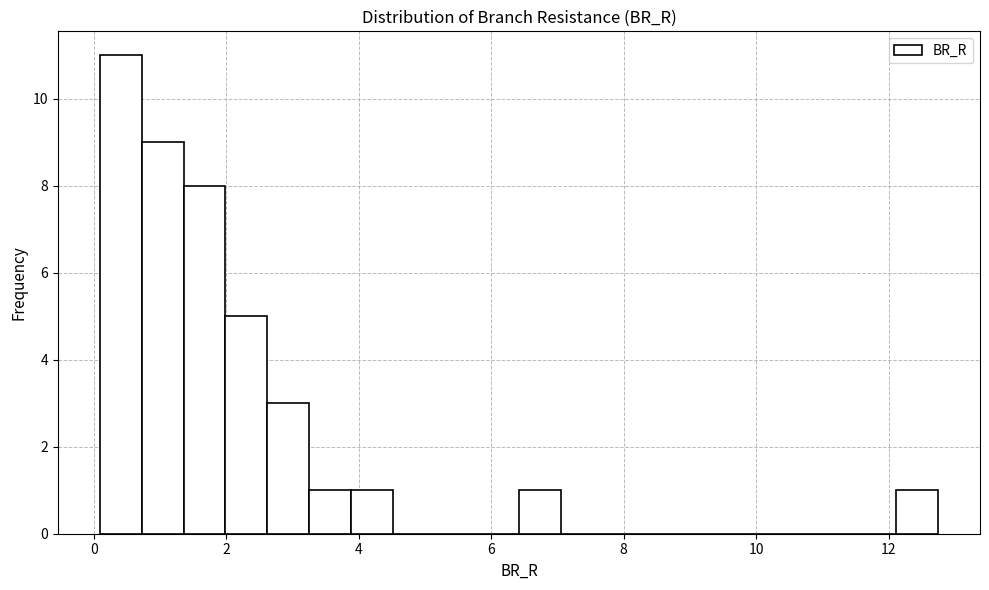

Around what value on the x-axis is the tallest bar? Give the approximate position of its centre, as read against the axis.

0.4